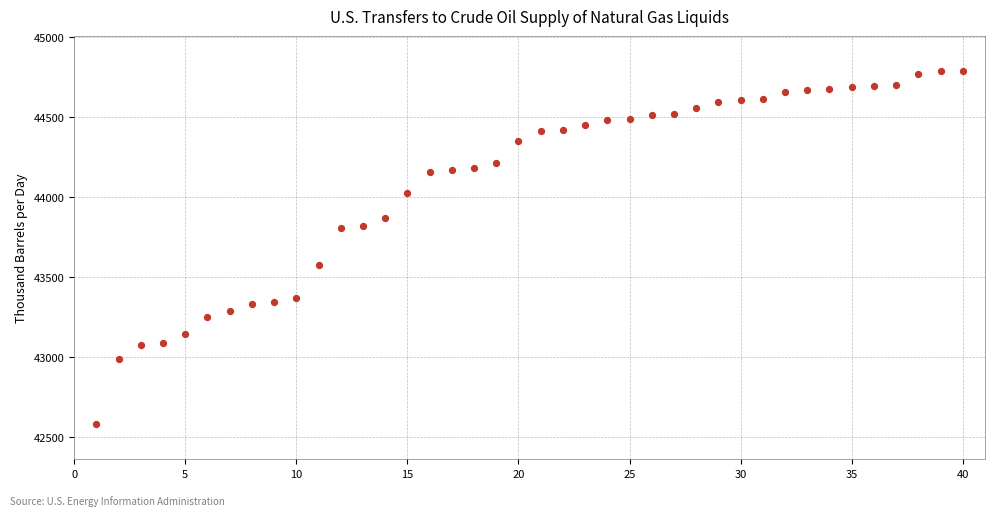

What is the range of X values (max minus min)?

39